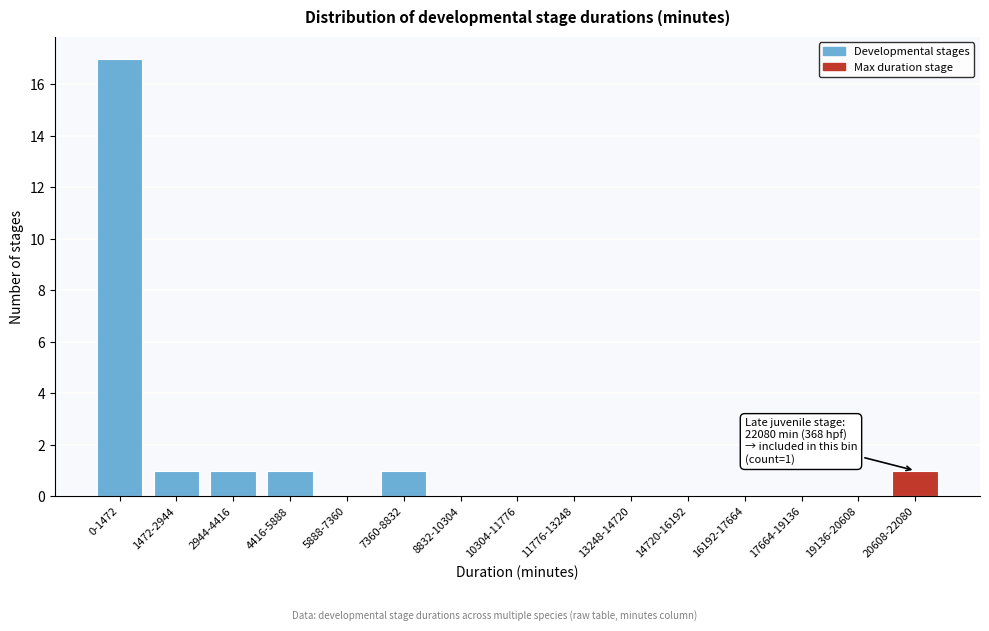

Reading left to right, transcribe all the data shown in this chart.

0-1472=17	1472-2944=1	2944-4416=1	4416-5888=1	5888-7360=0	7360-8832=1	8832-10304=0	10304-11776=0	11776-13248=0	13248-14720=0	14720-16192=0	16192-17664=0	17664-19136=0	19136-20608=0	20608-22080=1